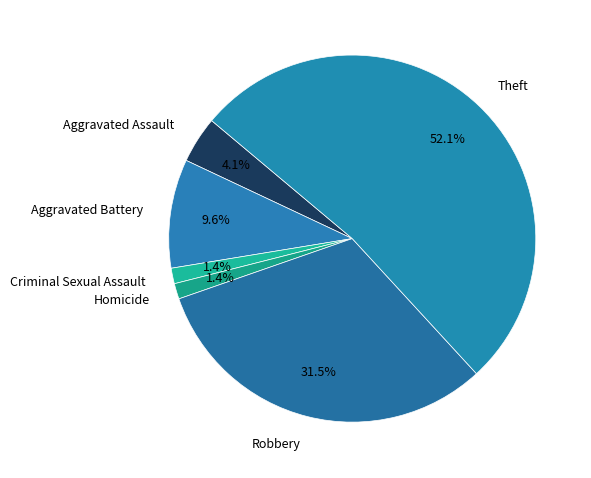

How many segments does this pie chart have?

6